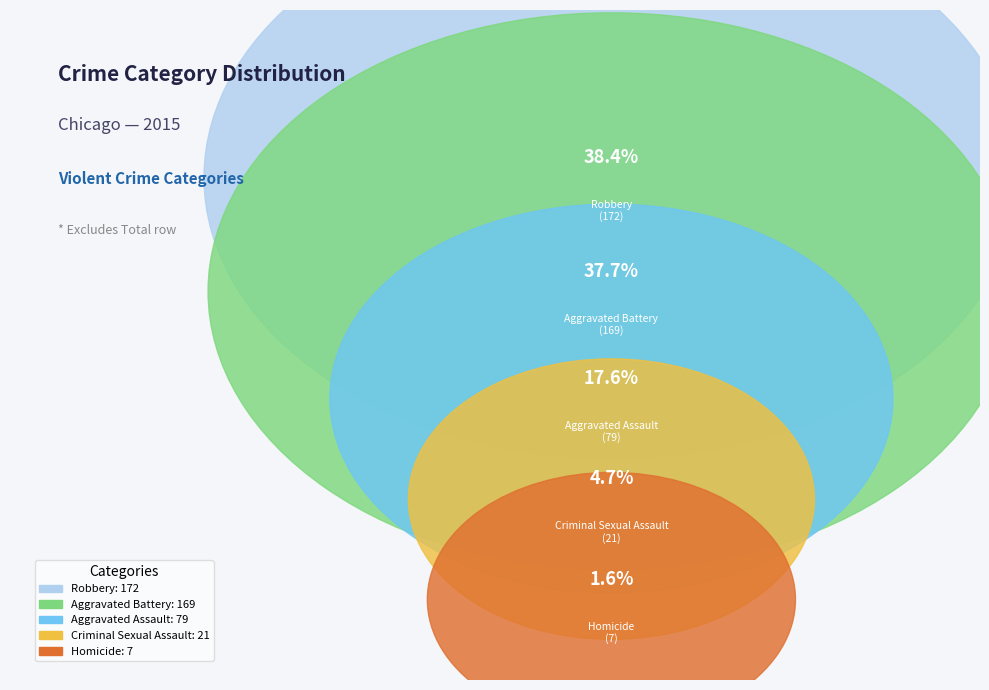

Is it true that Robbery is 38% of the pie?

True